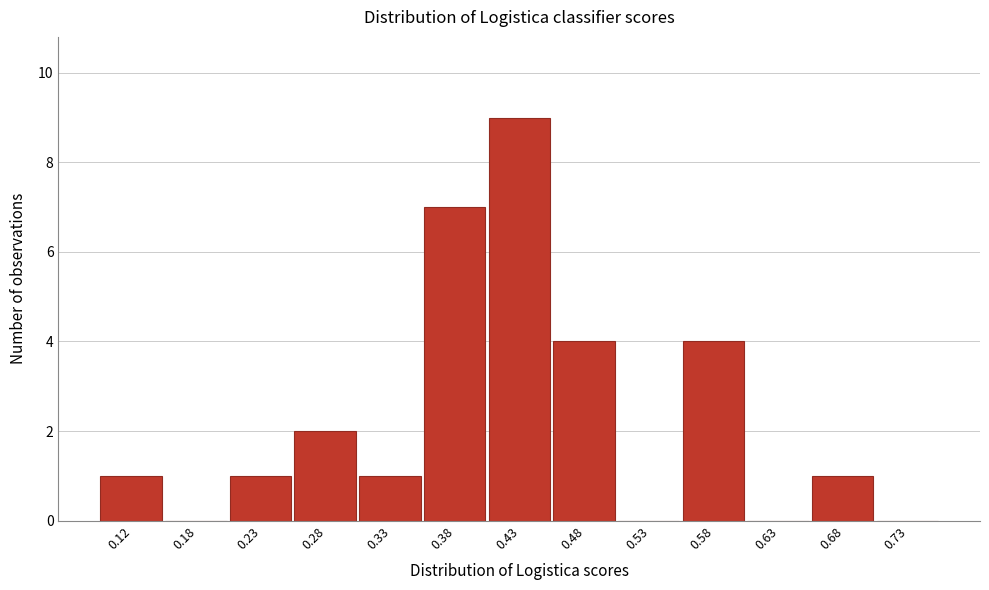

Reading left to right, list every bar in this chart as the range it spans on the x-axis followed by its height. The values are not printed on the chart, so give them approximately, as read against the axis.

0.10 to 0.15: 1
0.15 to 0.20: 0
0.20 to 0.25: 1
0.25 to 0.30: 2
0.30 to 0.35: 1
0.35 to 0.40: 7
0.40 to 0.45: 9
0.45 to 0.50: 4
0.50 to 0.55: 0
0.55 to 0.60: 4
0.60 to 0.65: 0
0.65 to 0.70: 1
0.70 to 0.75: 0